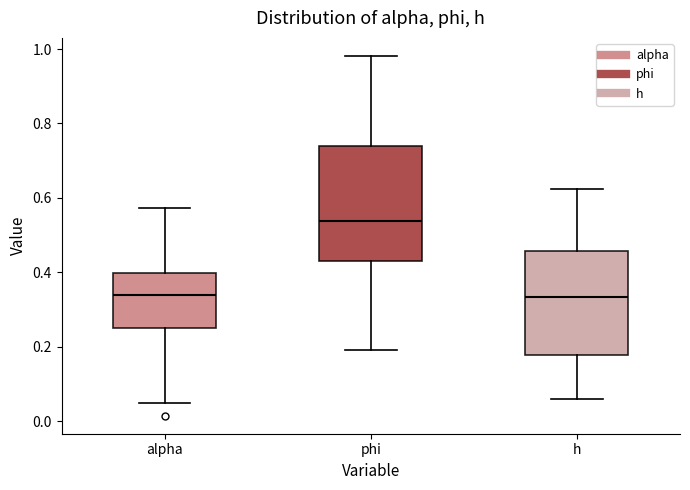

Where is the lower edge of the box for phi on the y-axis? The values are not printed on the chart, so give them approximately, as read against the axis.

0.44